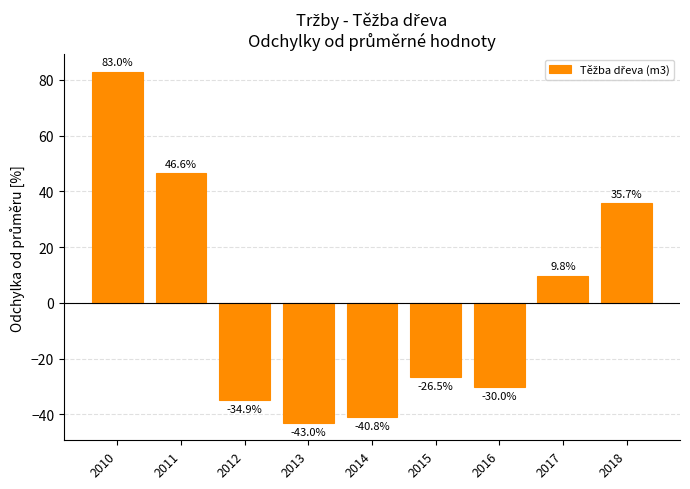

What is the smallest value displayed?

-43.0